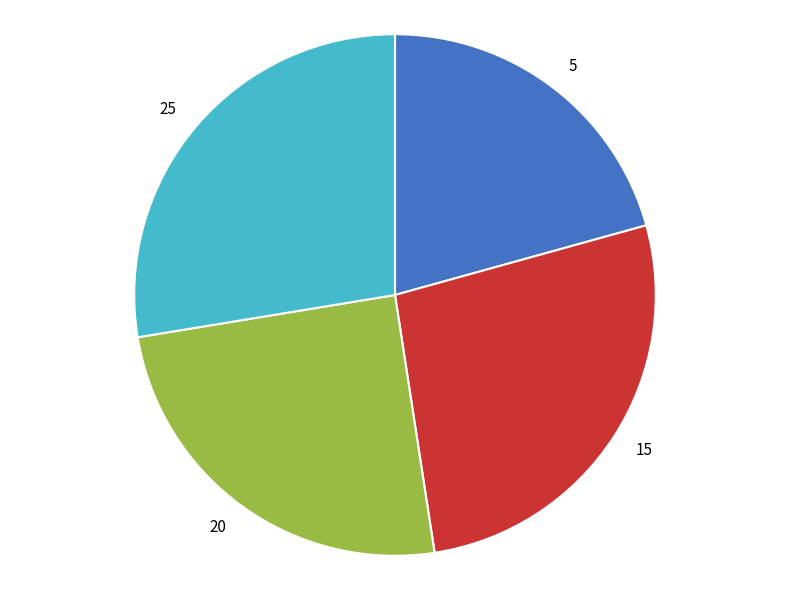

Combined, do 5 and 15 account for over 50%?

No